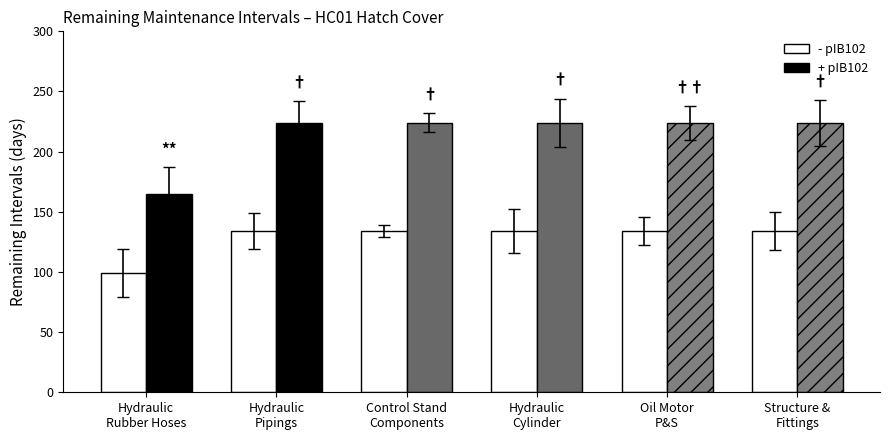

Which series has the widest spread of values?

+ pIB102